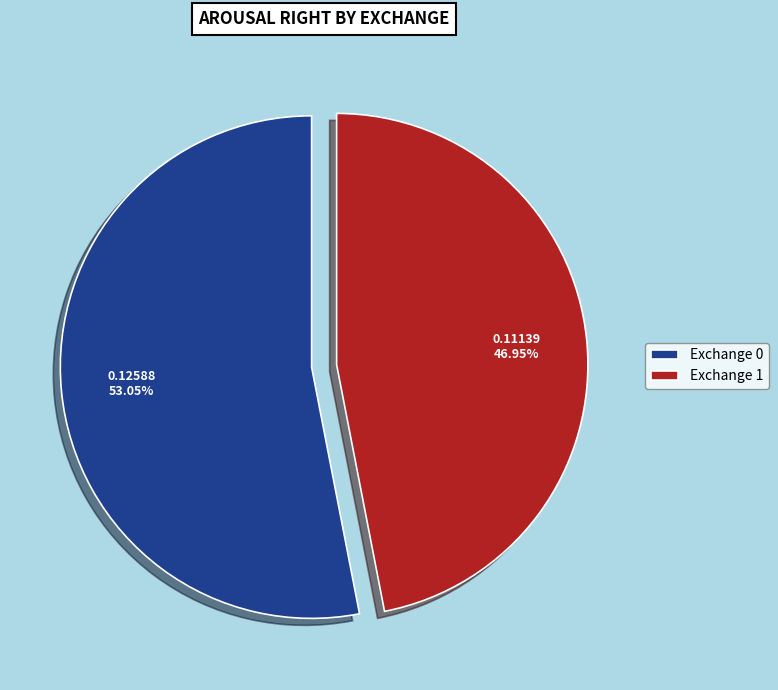

Combined, do Exchange 1 and Exchange 0 account for over 50%?

Yes